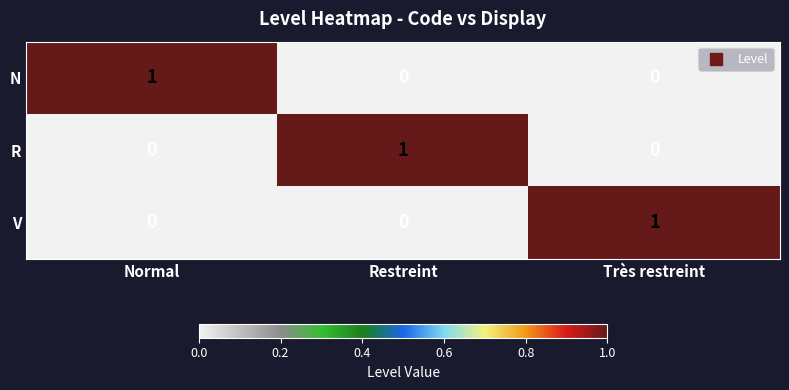

Reading left to right, extract all data points from this chart.

N: Normal=1	Restreint=0	Très restreint=0
R: Normal=0	Restreint=1	Très restreint=0
V: Normal=0	Restreint=0	Très restreint=1